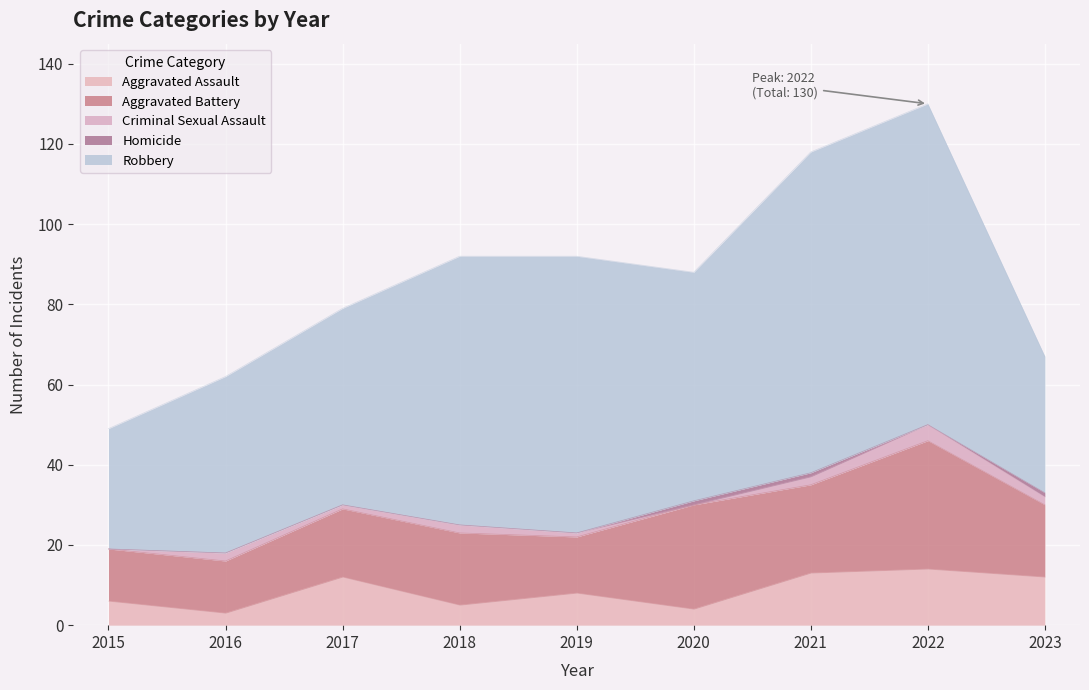

What is the difference between the second highest and minimum values in the Robbery series?

50